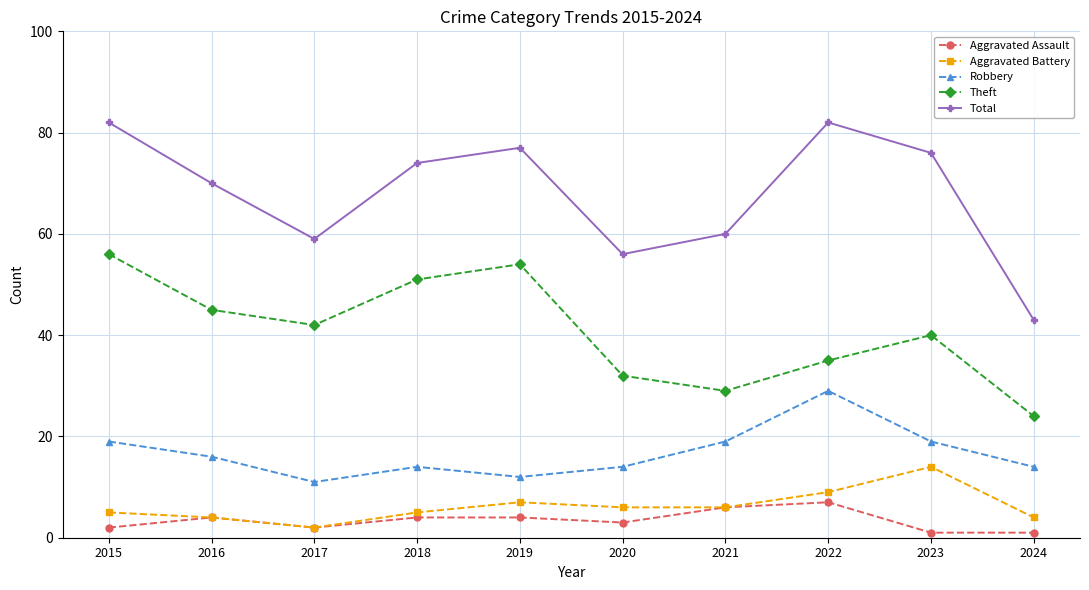

What are all the series names shown in the legend?

Aggravated Assault, Aggravated Battery, Robbery, Theft, Total